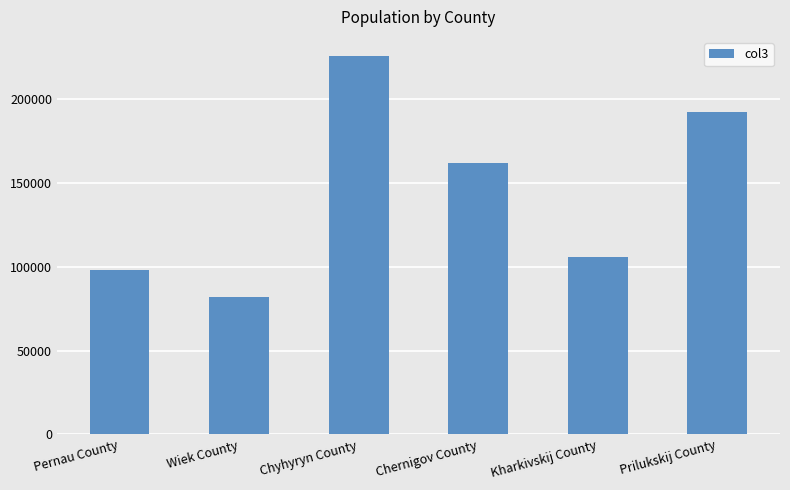

What is the label of the 4th bar from the left?

Chernigov County